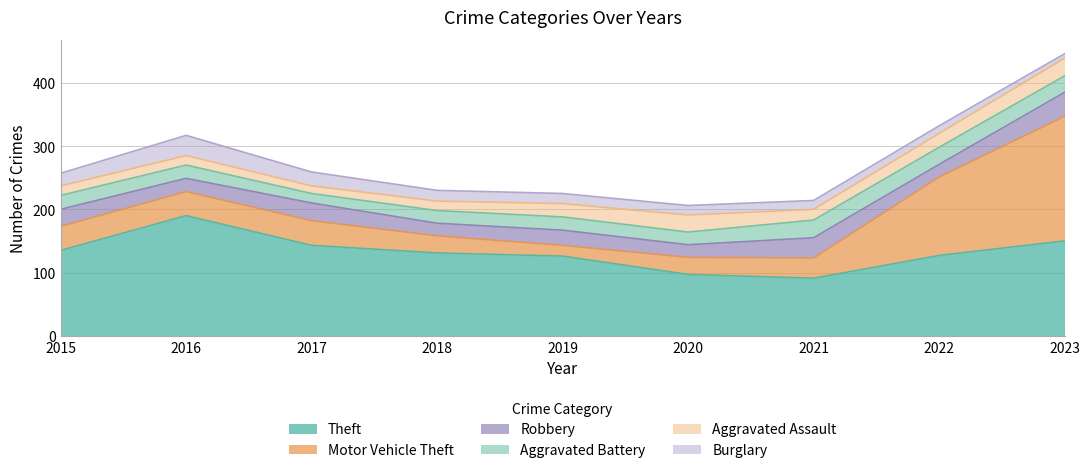

List the series in order of their peak value, lowest first.

Aggravated Battery, Aggravated Assault, Burglary, Robbery, Theft, Motor Vehicle Theft